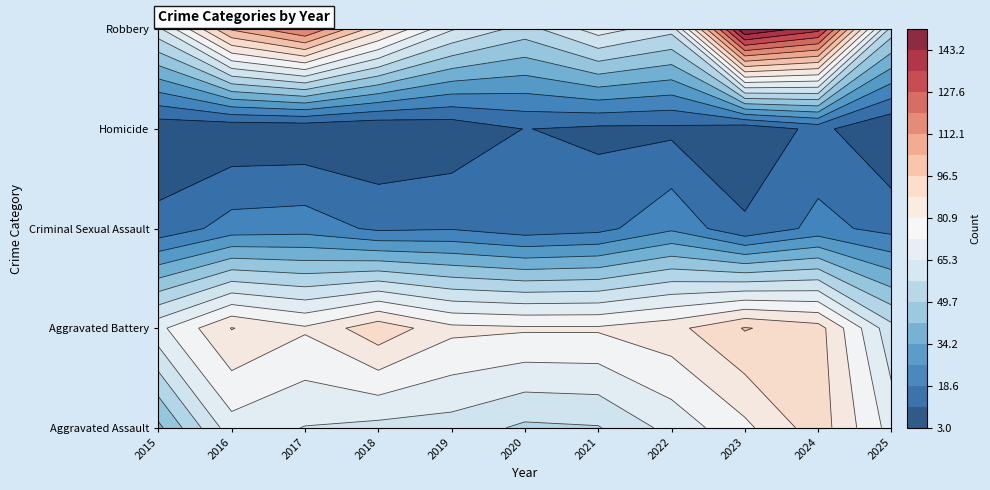

What is the highest value of the Robbery series?

151